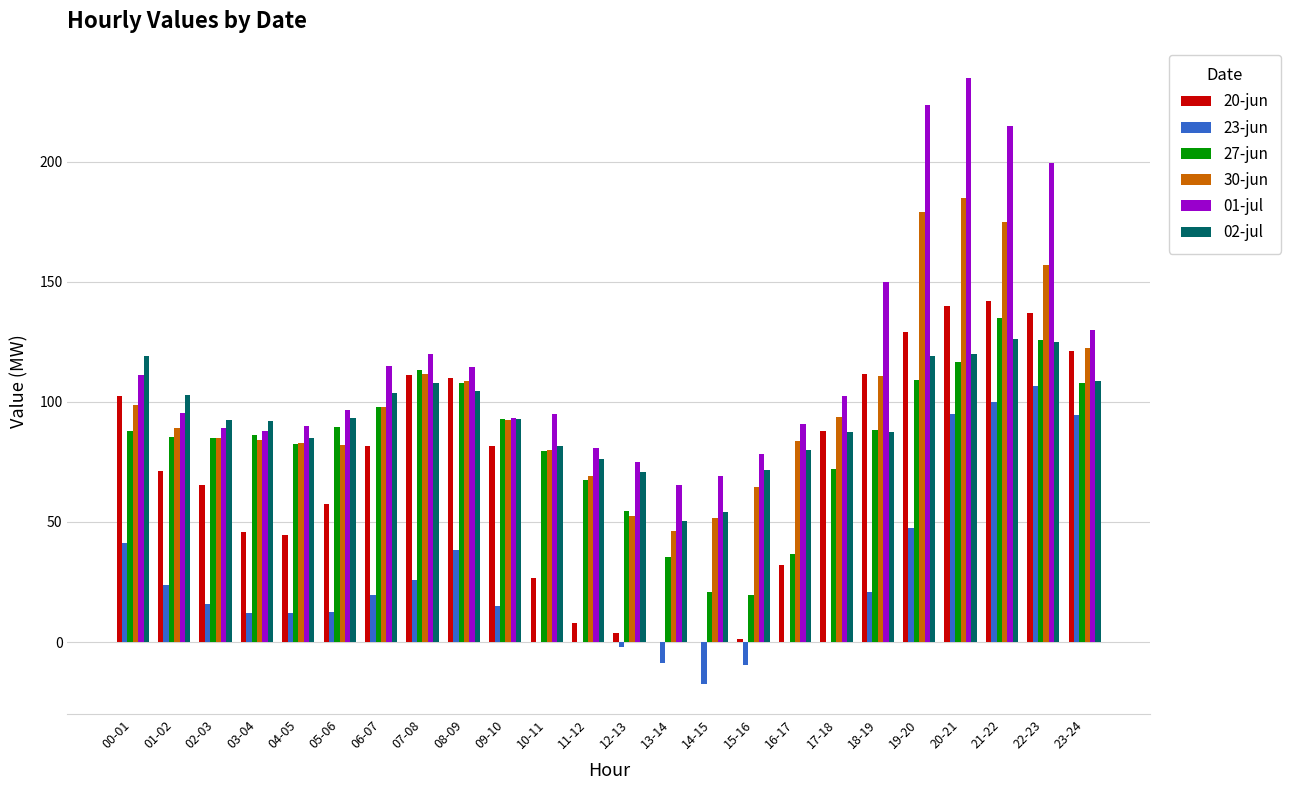

At which category does the chart reach its peak across all series?

20-21